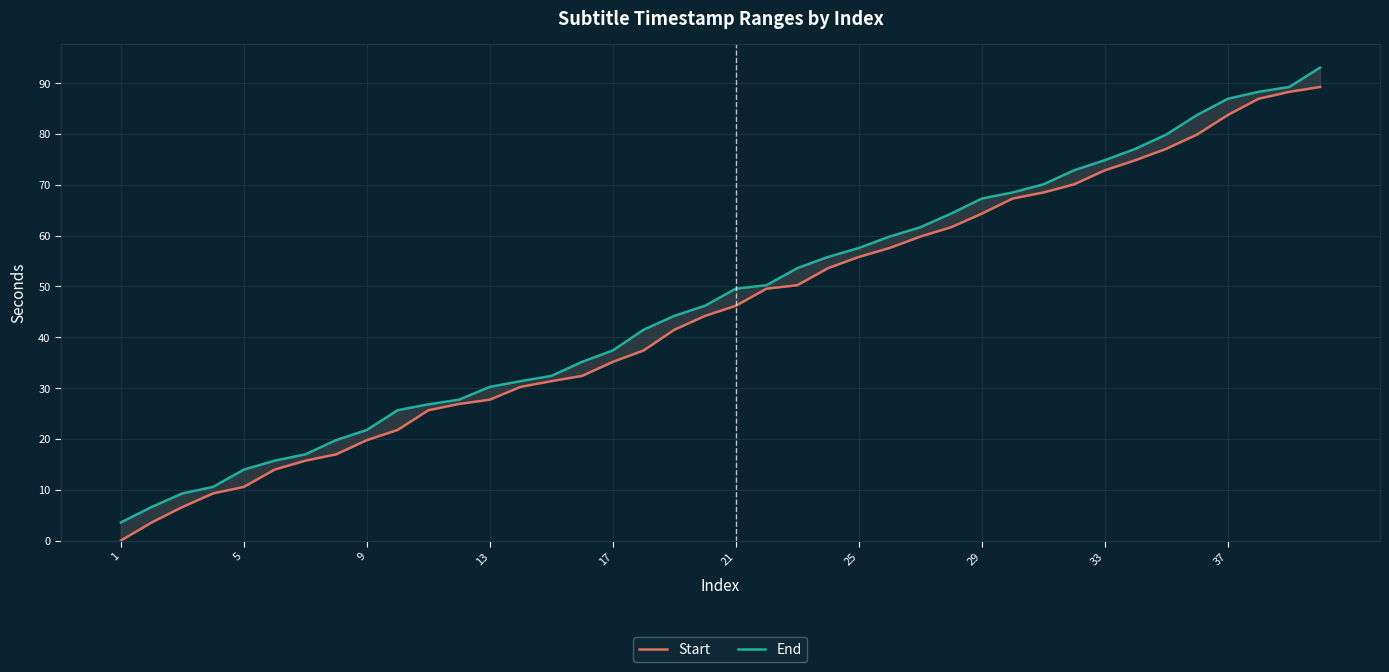

What is the minimum value for End?

3.6